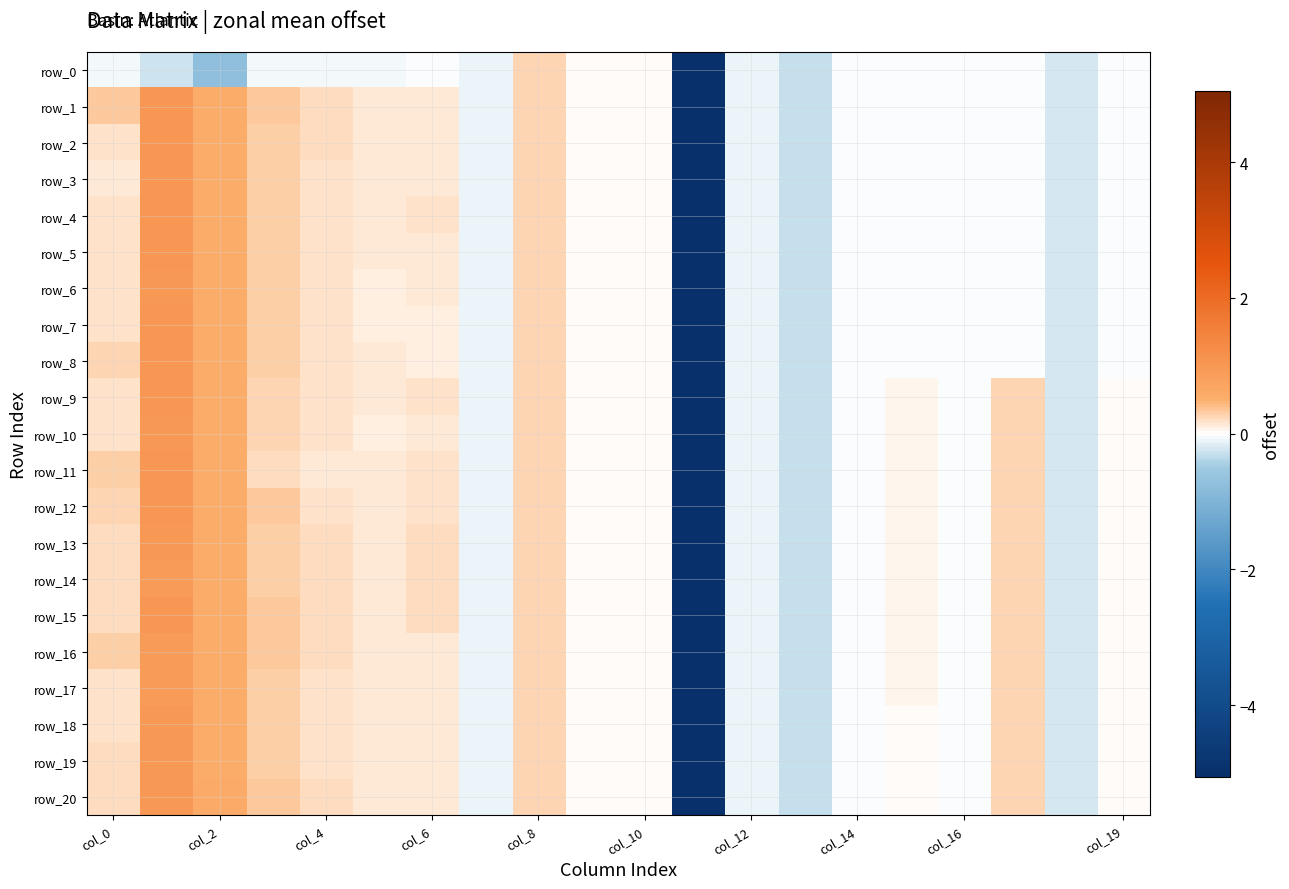

Which label corresponds to the smallest value in the chart?

11